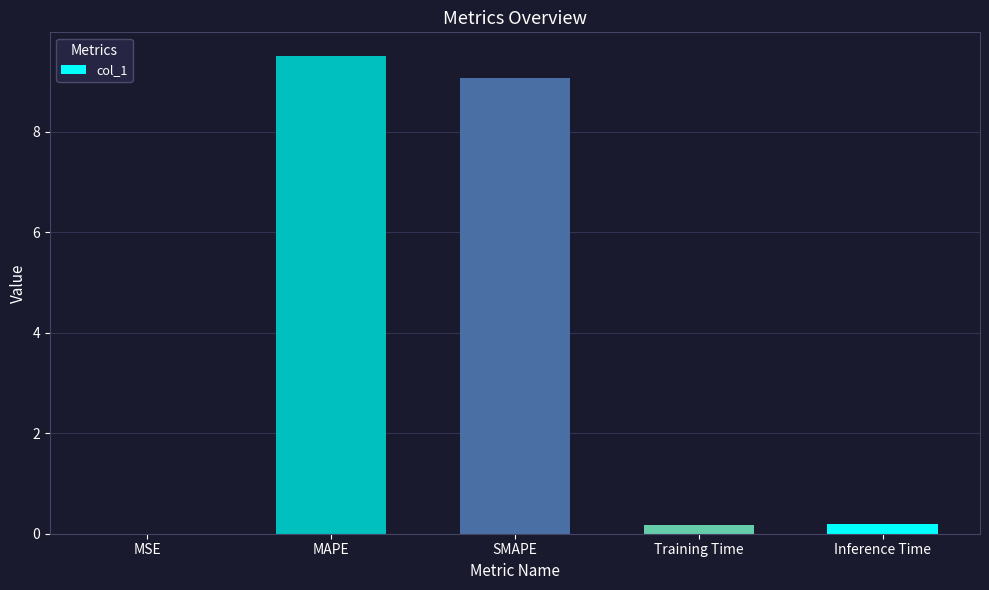

Approximately how many times larger is the value at MAPE compared to SMAPE?

1.0